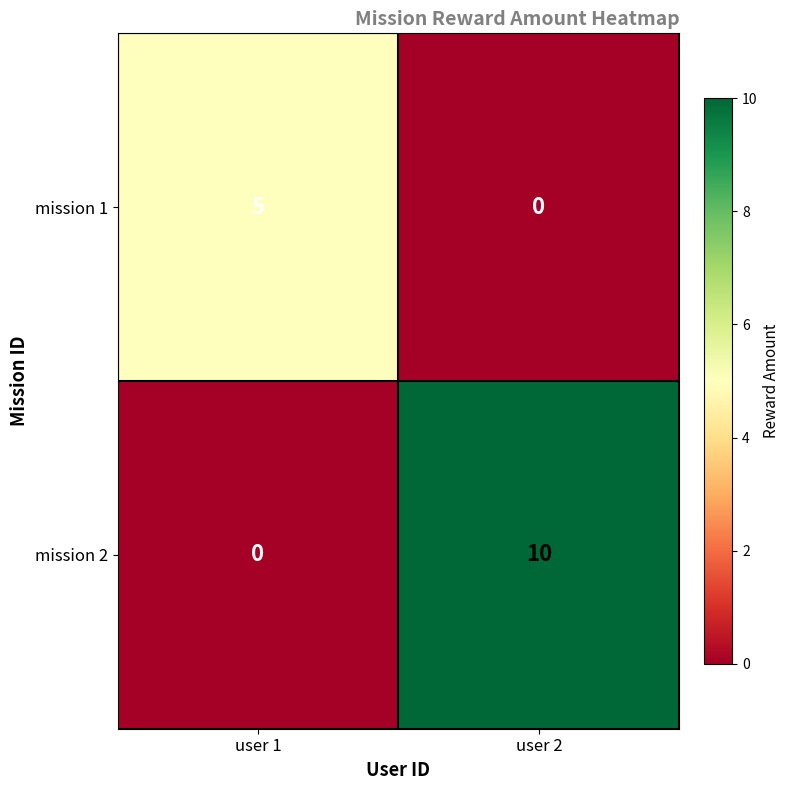

Rank the series by their maximum value, from highest to lowest.

mission 2, mission 1